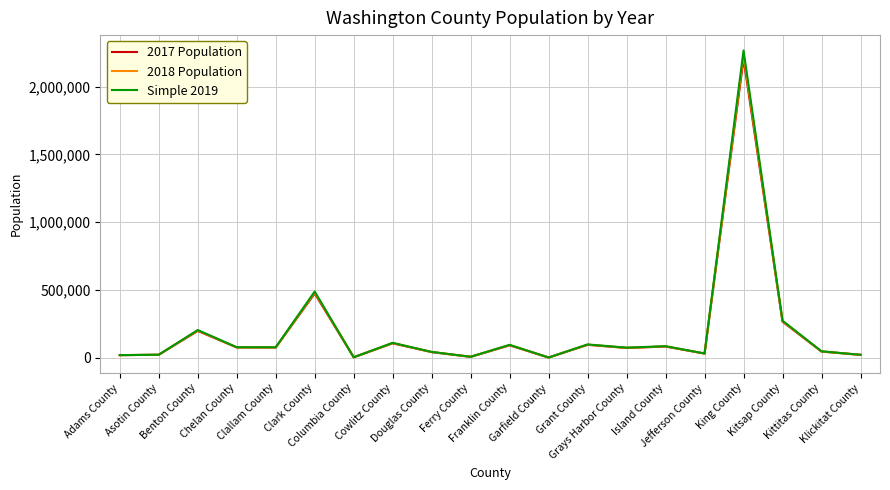

What is the highest value of the Simple 2019 series?

2266660.4